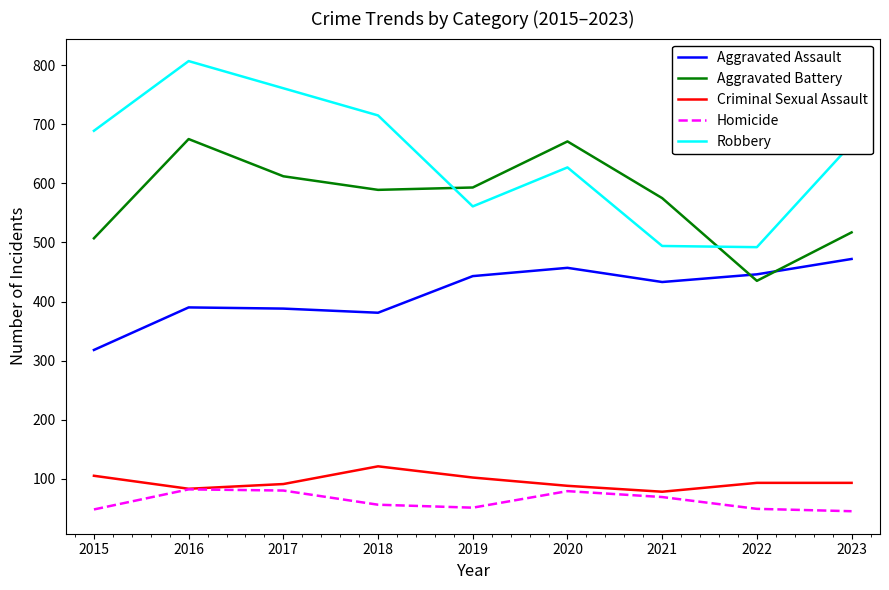

Where does the Aggravated Battery series first go above 589?

2016